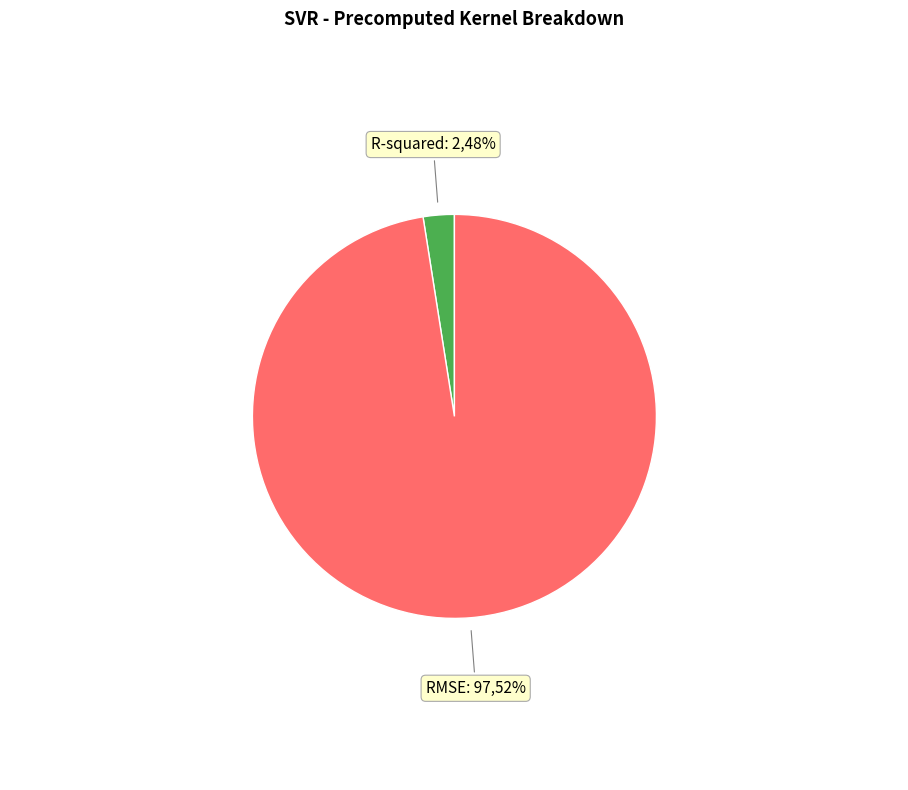

Rank the categories by value from highest to lowest.

RMSE, R-squared